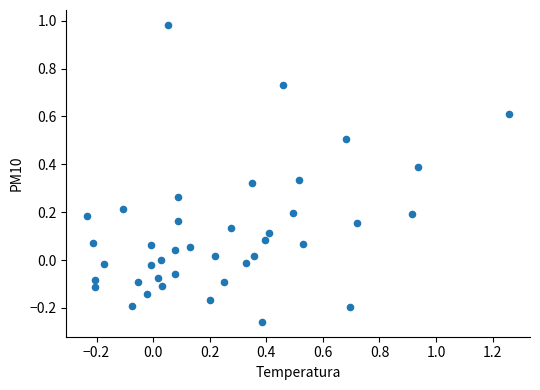

What is the range of X values (max minus min)?

1.5